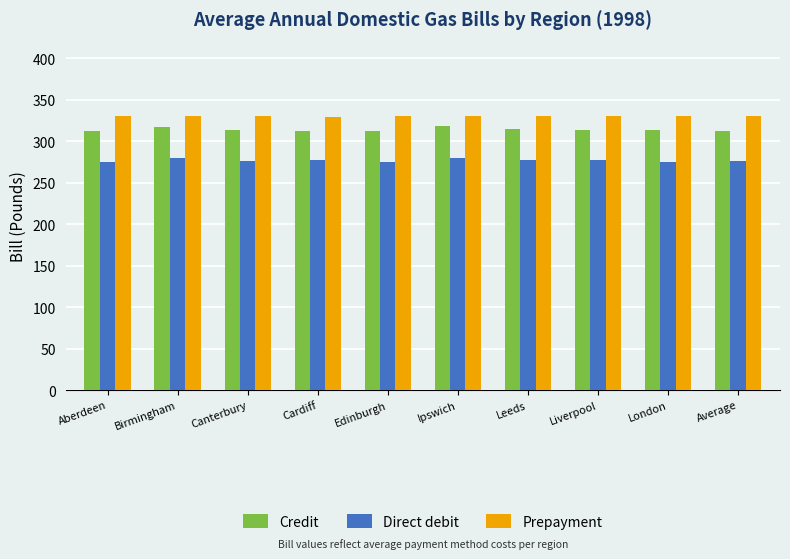

What is the average value of the Prepayment series?

331